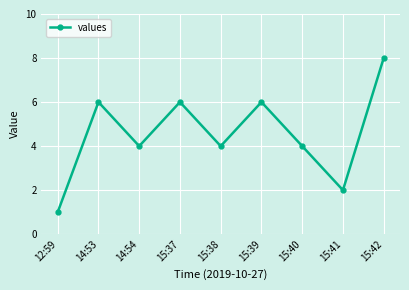

Read the value at 15:37.

6